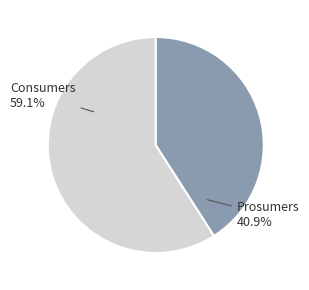

How many slices are in this pie chart?

2